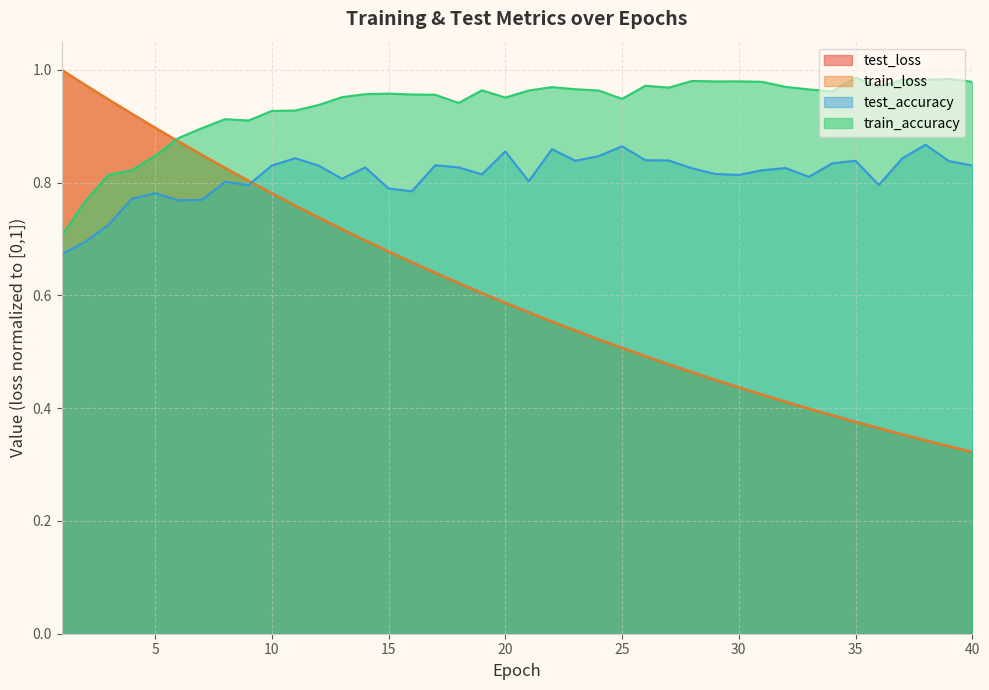

How many lines are shown in the chart?

4